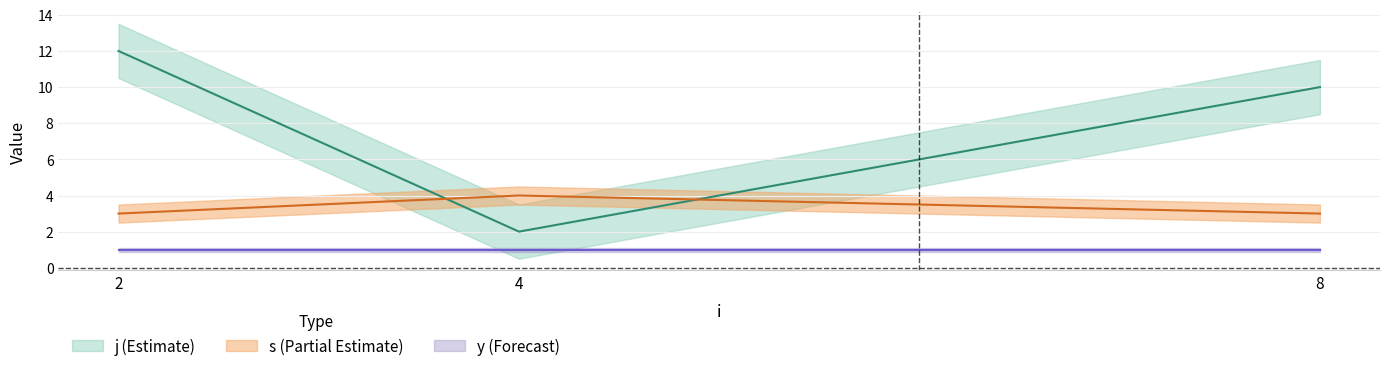

True or false: j and y intersect in this chart.

False